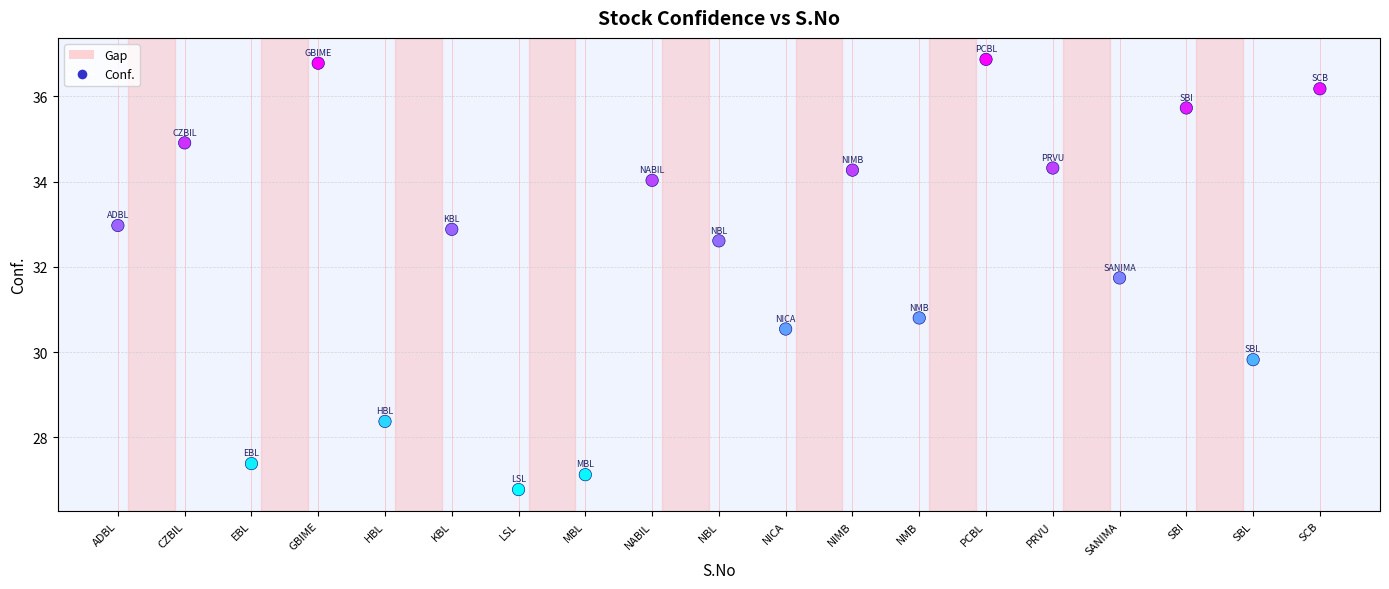

What is the range of Y values (max minus min)?

10.1